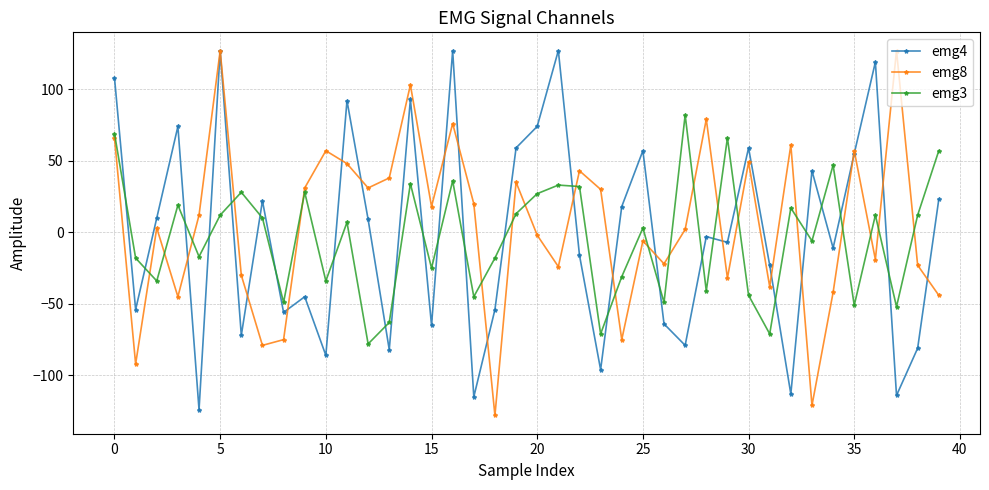

How many lines are shown in the chart?

3